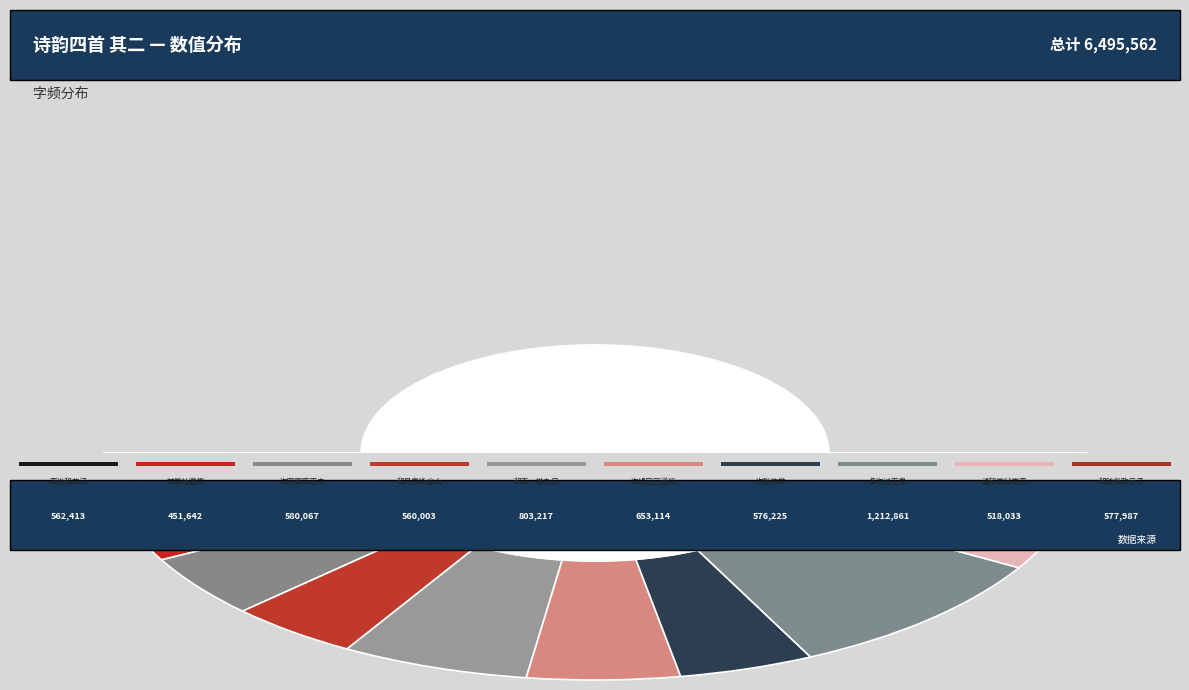

Count the number of slices in the pie.

10